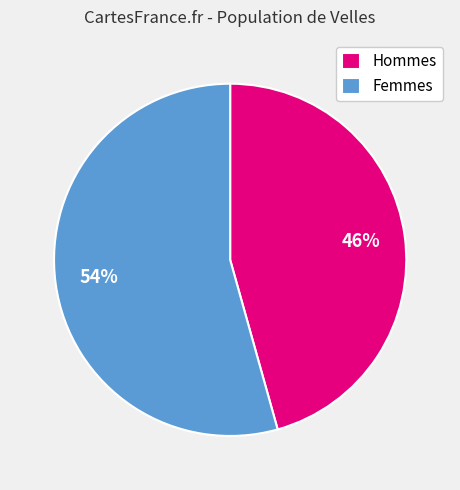

To the nearest percent, what is the combined percentage of Femmes and Hommes?

100%